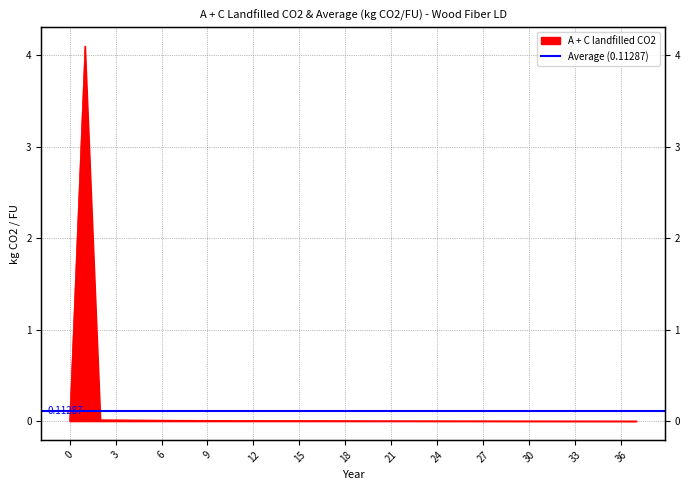

How many lines are shown in the chart?

1